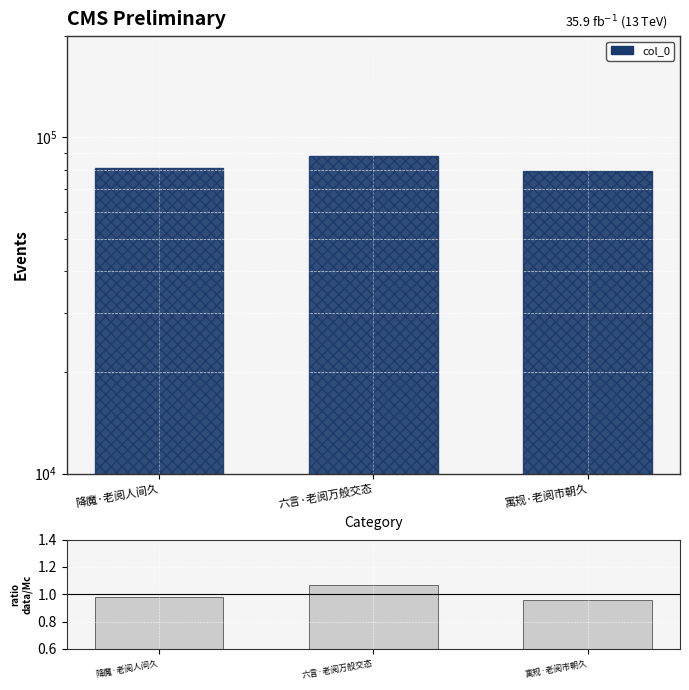

Count the number of data series in this chart.

2